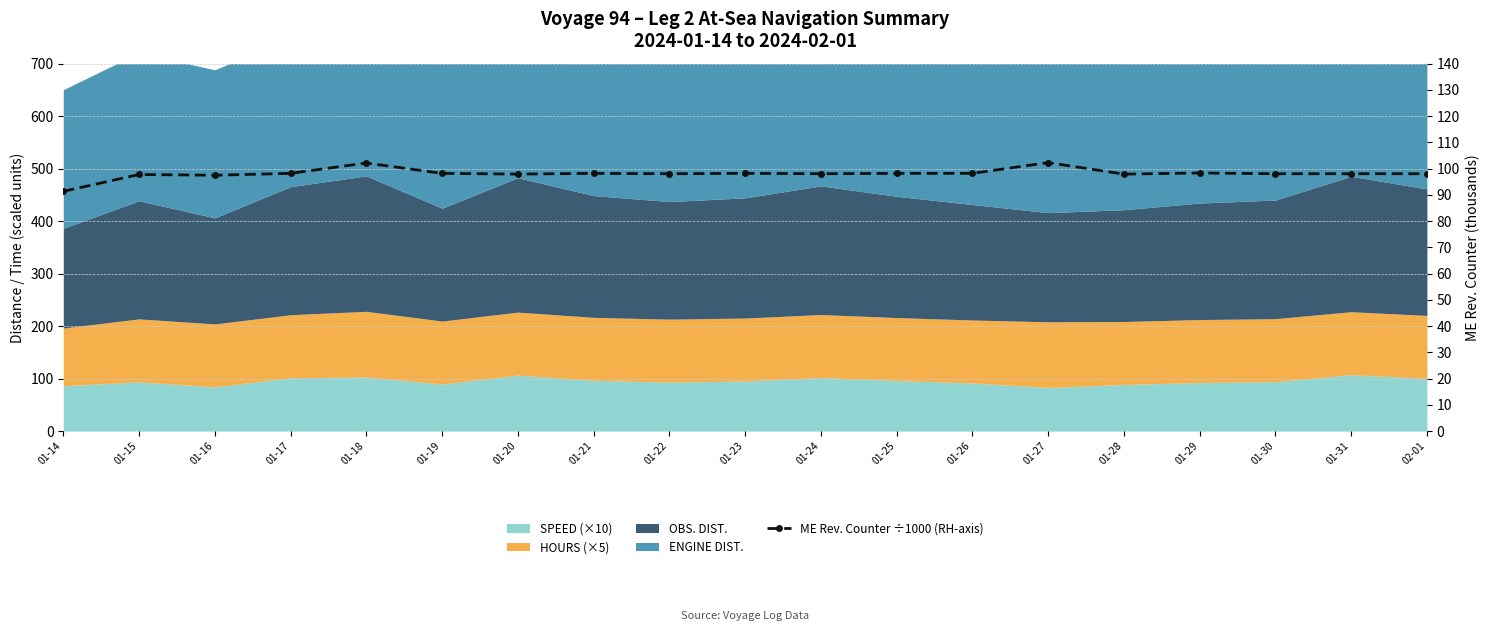

How many data points are above 98?

14